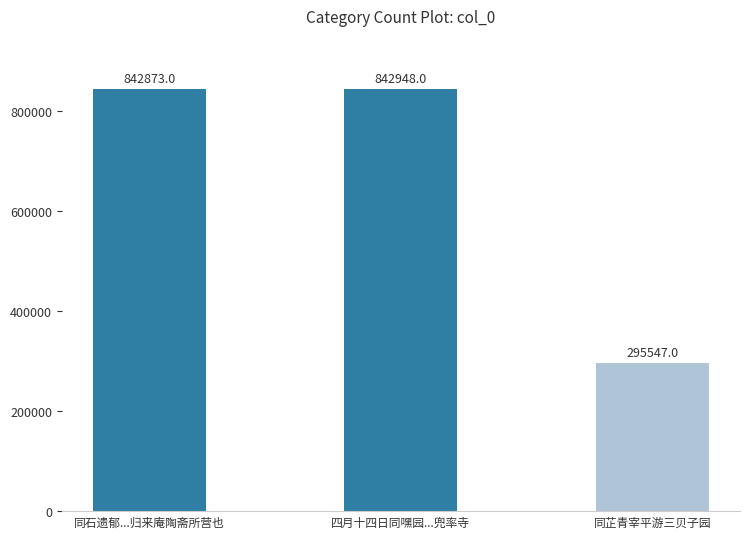

The value at 同石遗郁...归来庵陶斋所营也 is 842873. True or false?

True